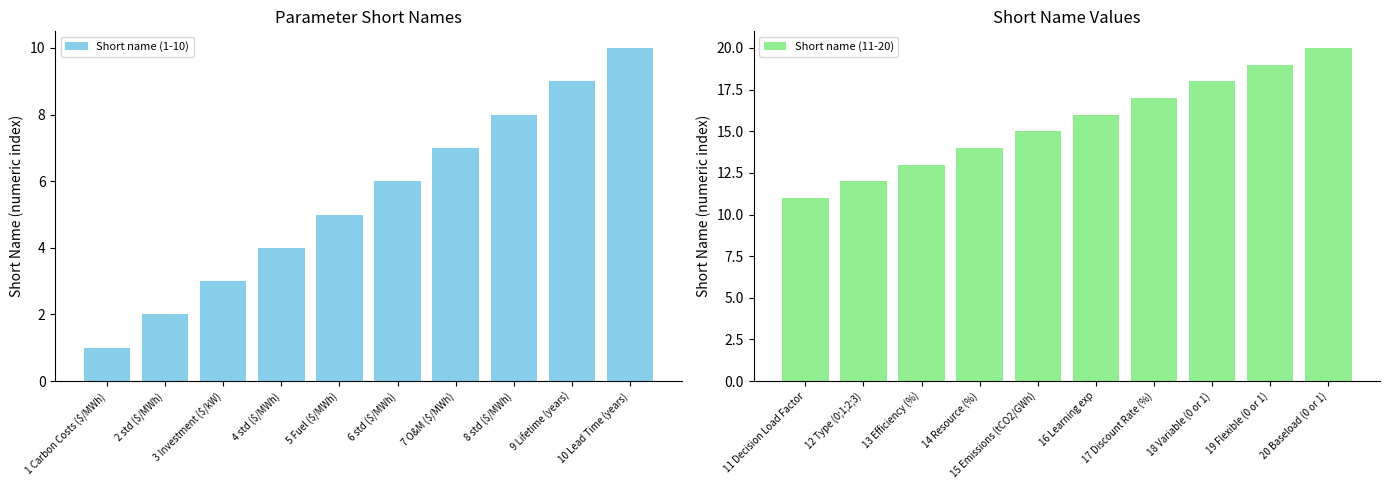

How many Short name (1-10) values are between 3 and 8?

6